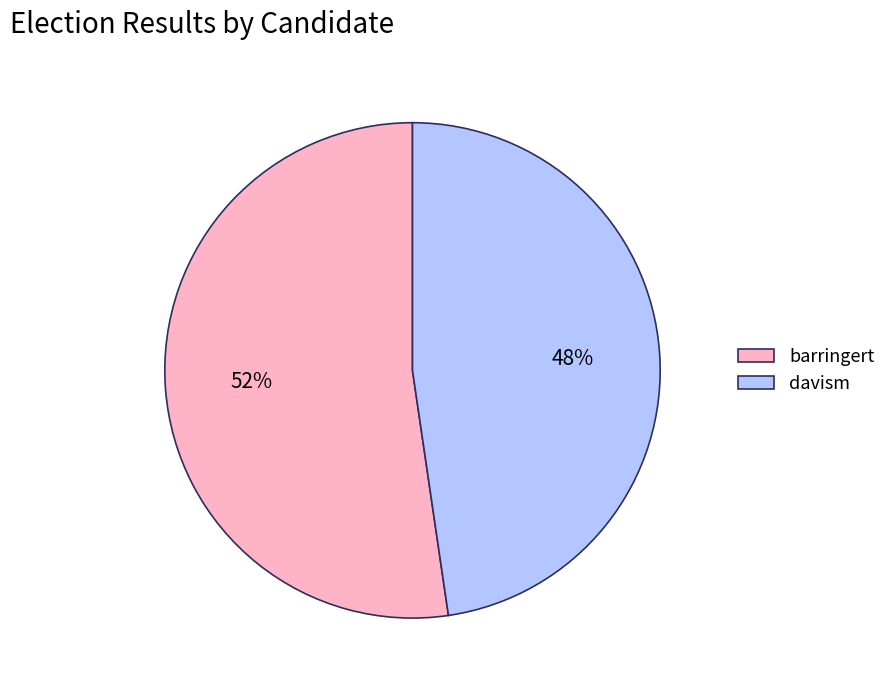

To the nearest percent, what portion does barringert represent?

52%